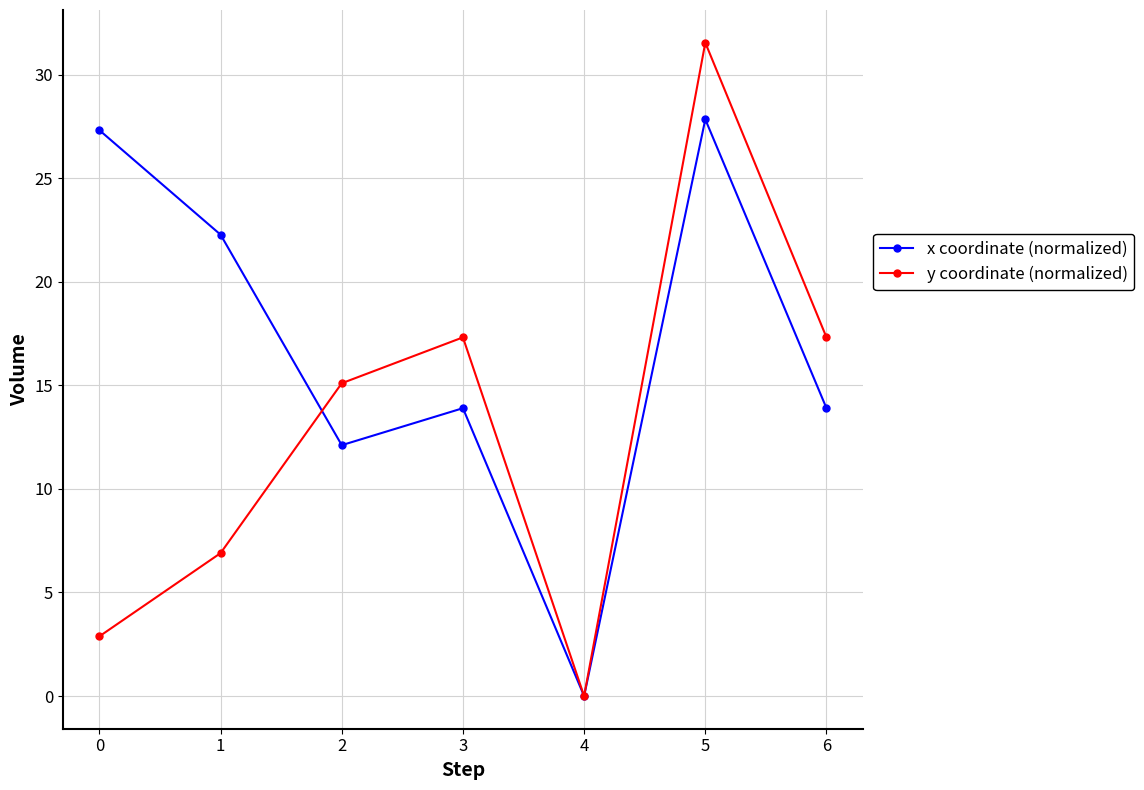

What is the value of the y coordinate (normalized) point at the 4th from the left?

17.3